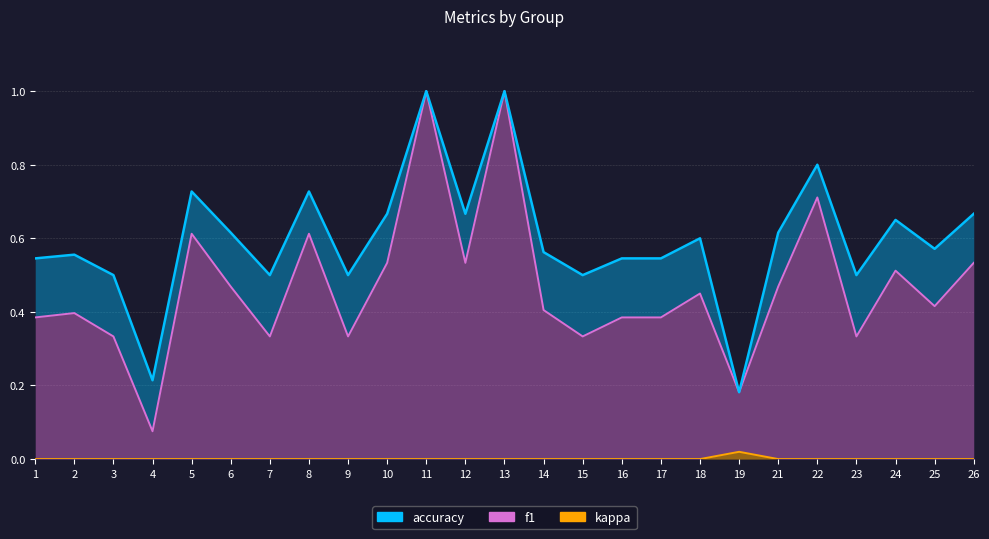

True or false: accuracy and kappa cross at least once.

False